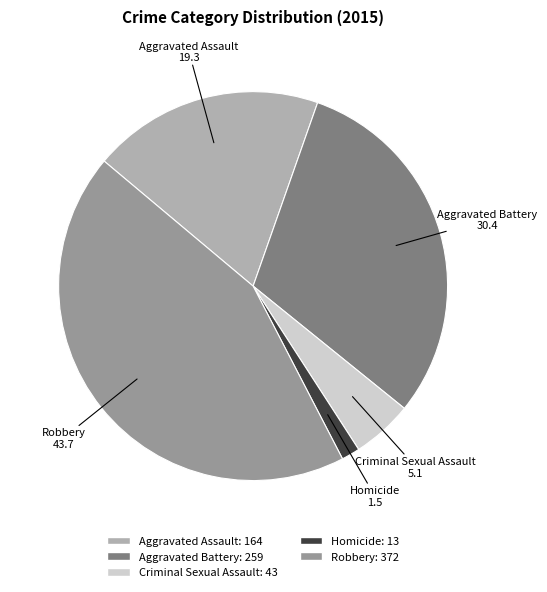

True or false: Aggravated Assault accounts for 10% of the total.

False